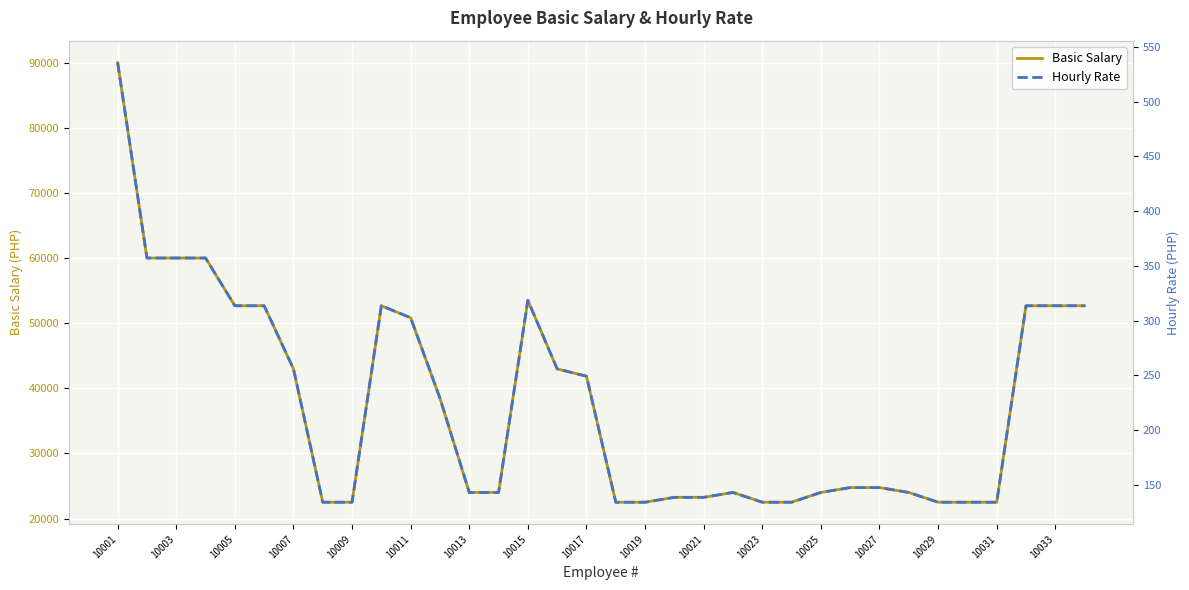

Read the Basic Salary value at 10017.

41850